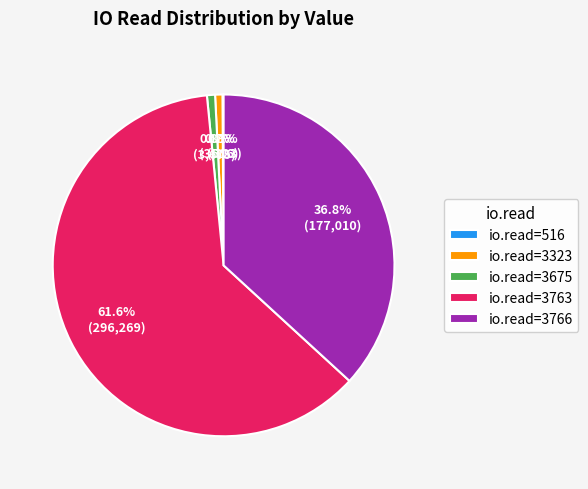

Which slice is the largest?

io.read=3763